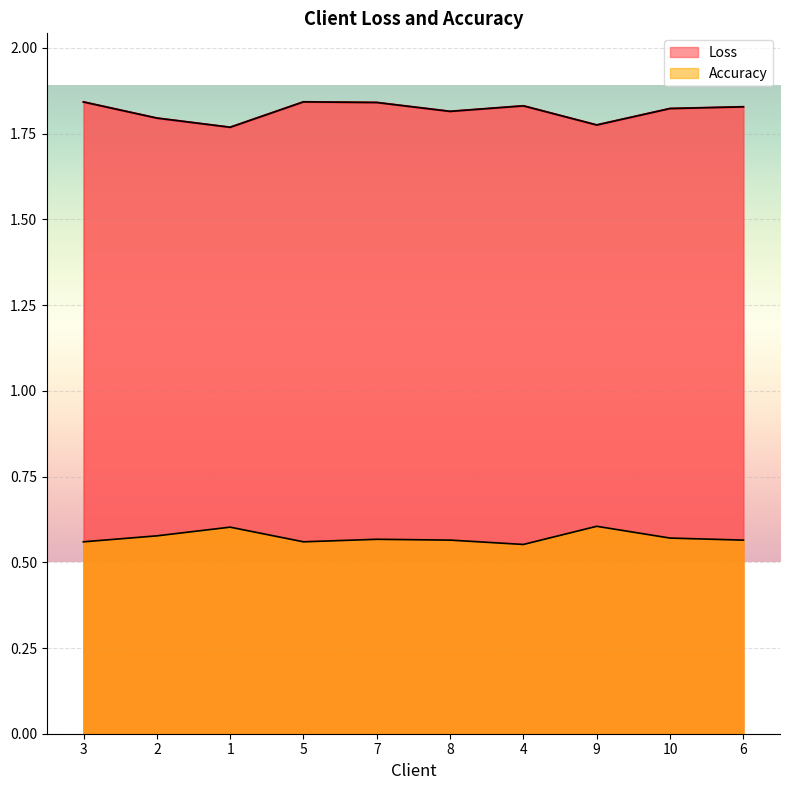

Count the number of data series in this chart.

2